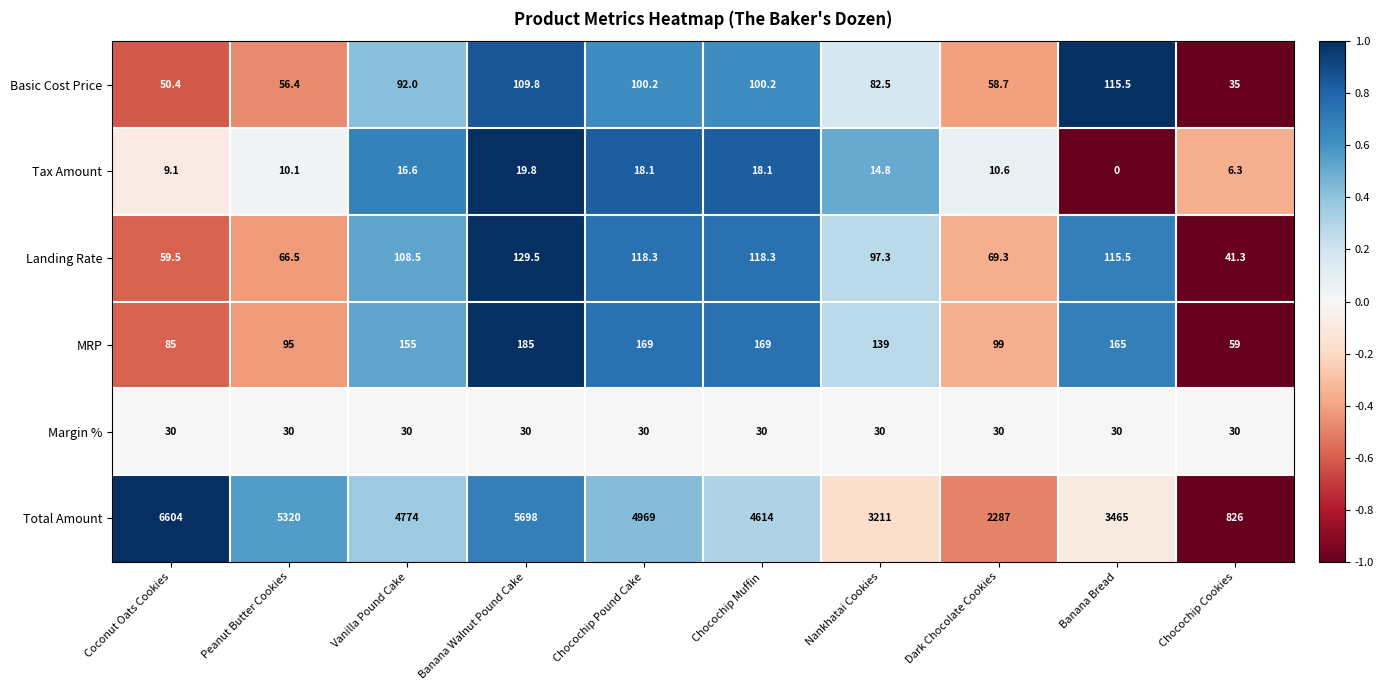

What is the sum of all Margin % values?

300.0